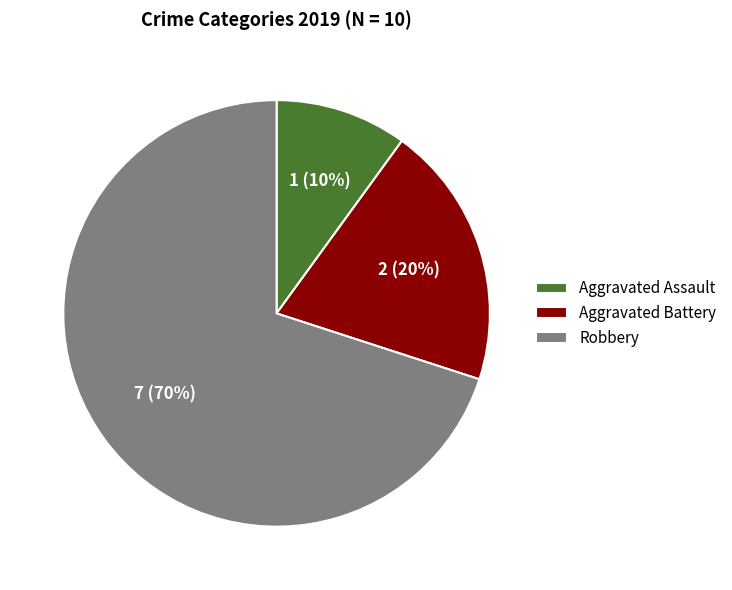

True or false: Aggravated Battery accounts for 10% of the total.

False